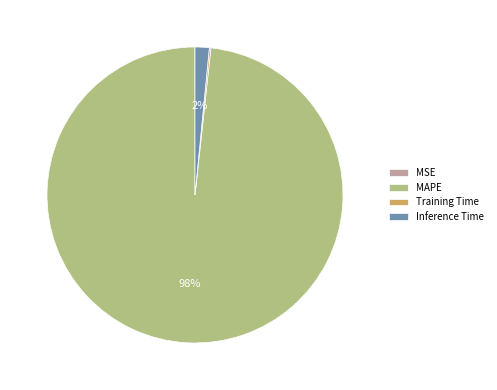

Is there any slice that represents more than half of the pie?

Yes